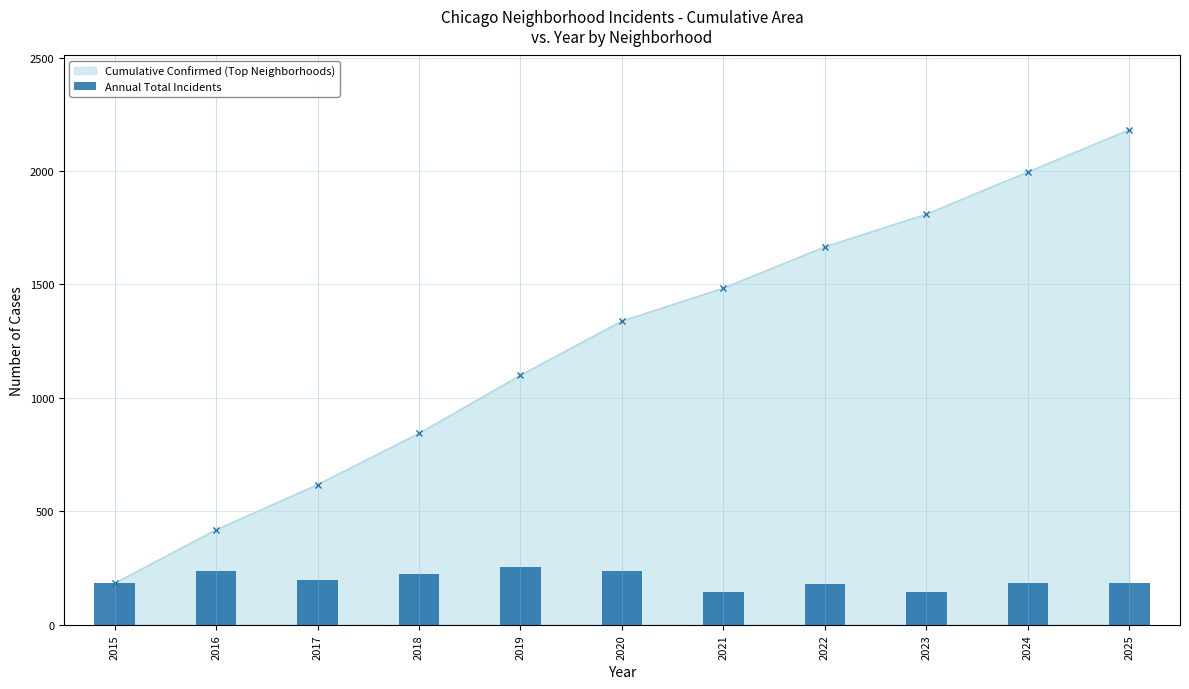

What is the minimum value shown in the chart?

144